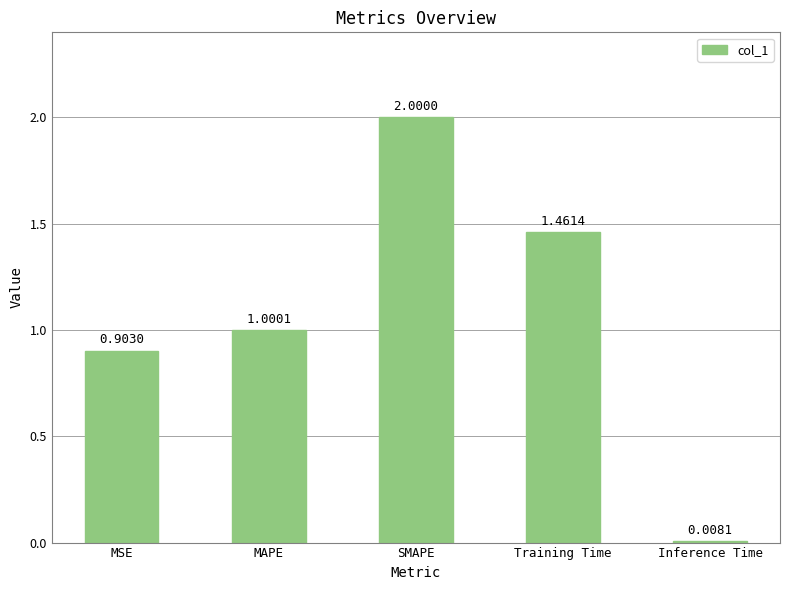

What is the change in value from MAPE to Training Time?

+0.5